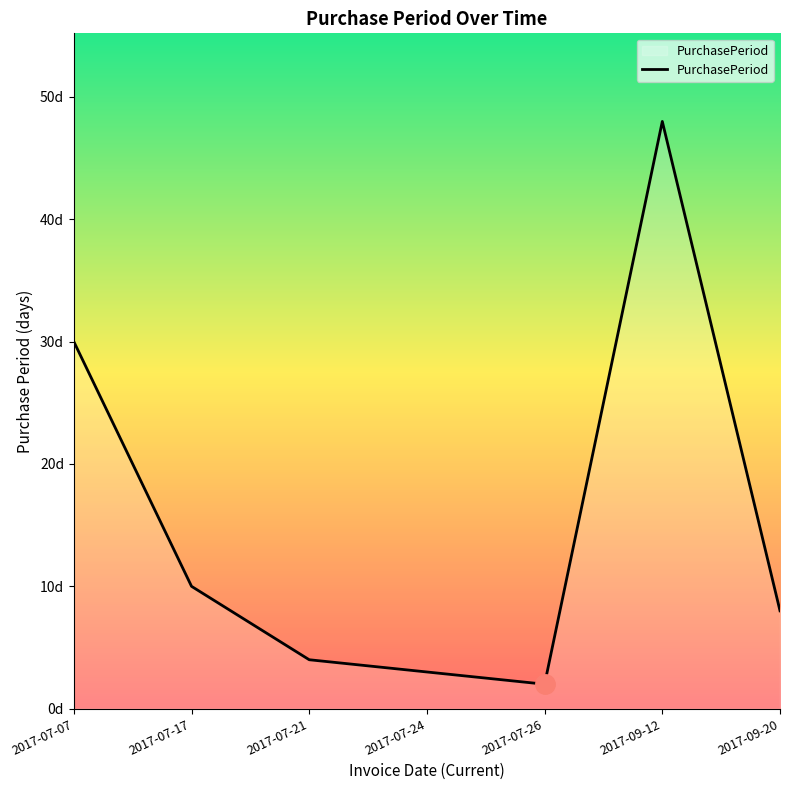

Does the chart have visible grid lines?

No